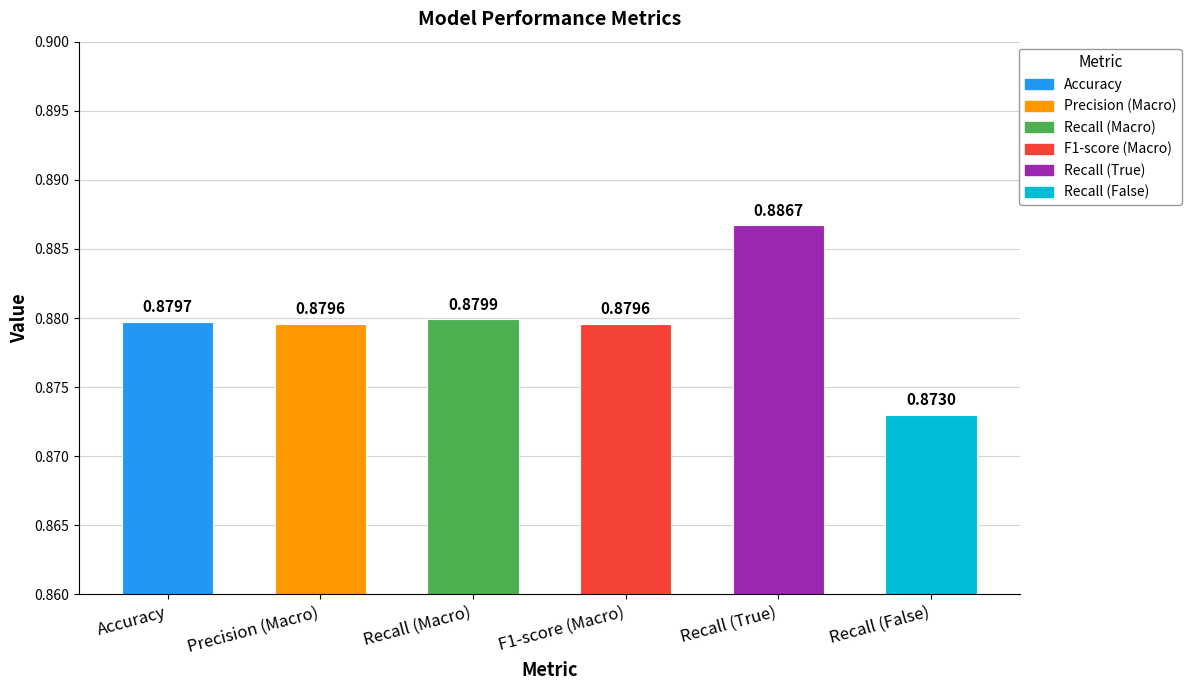

How many bars are there in total?

6